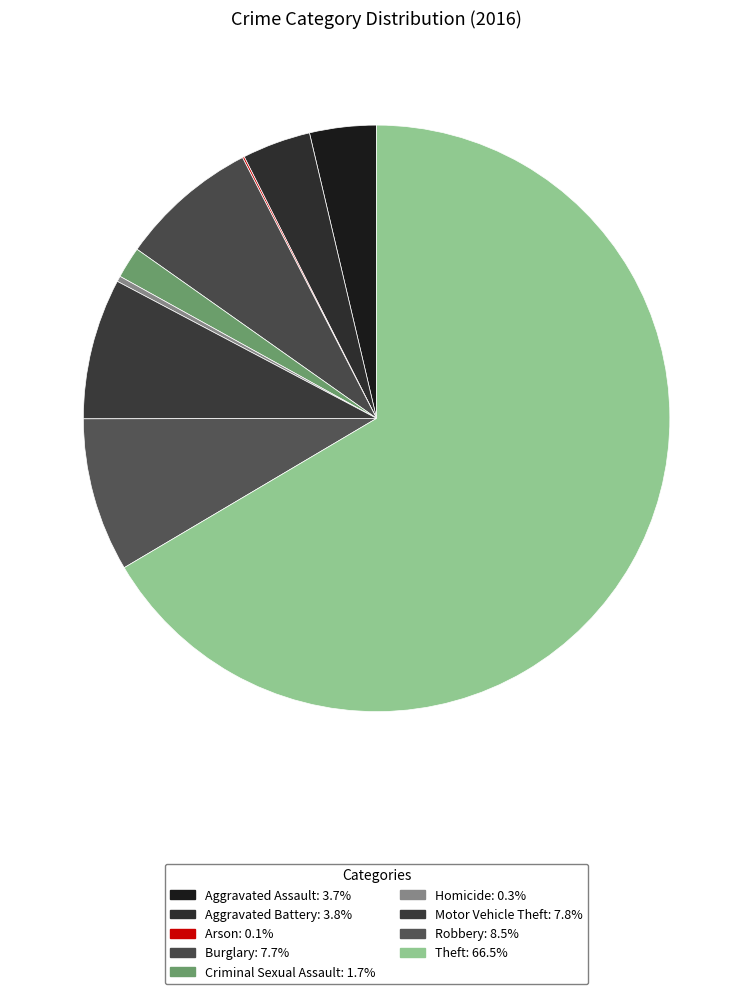

Count the number of slices in the pie.

9